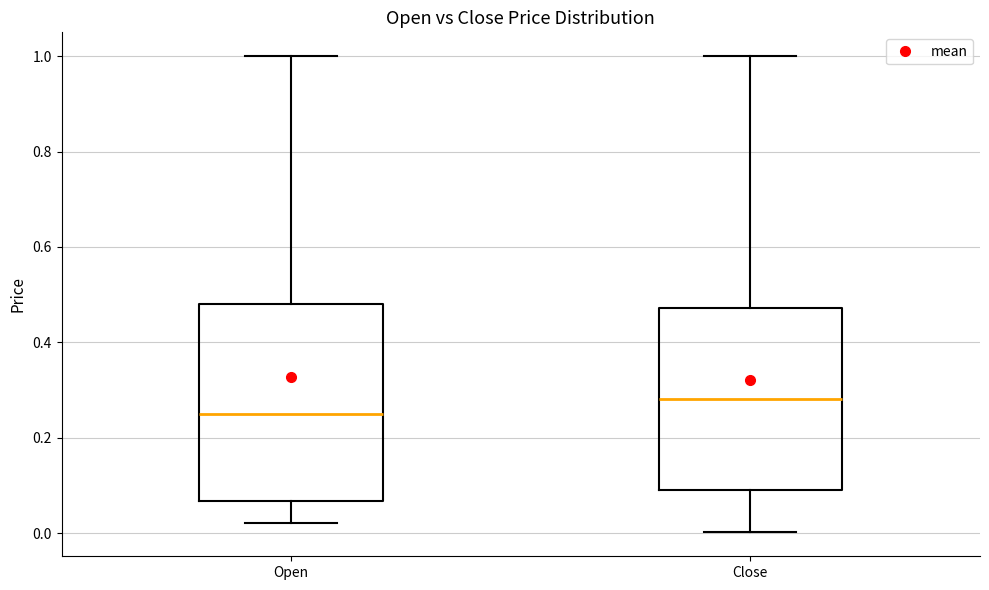

Where does the upper whisker of the box for Open end on the y-axis? The values are not printed on the chart, so give them approximately, as read against the axis.

1.00